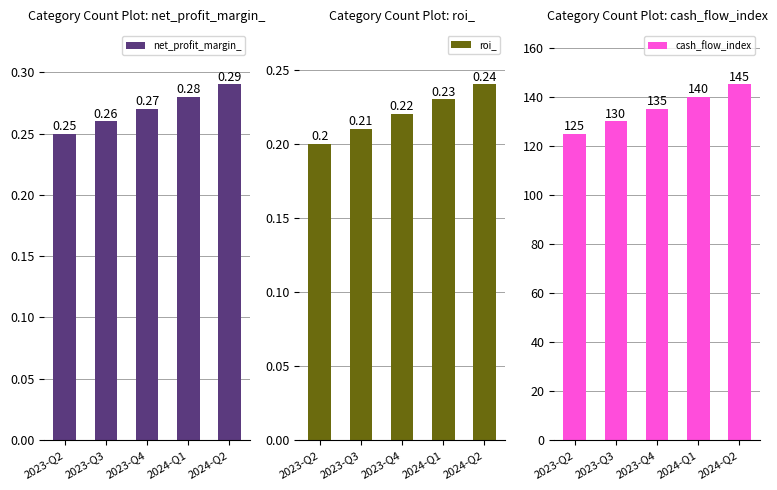

The value of cash_flow_index at 2024-Q2 is 145.0. True or false?

True